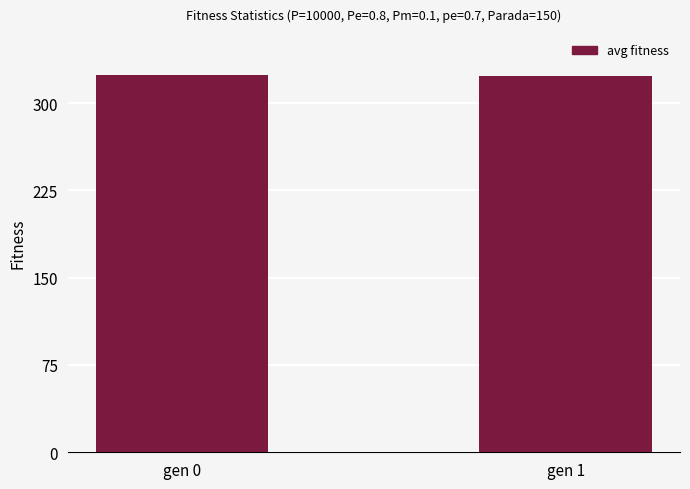

What is the ratio of the value at gen 0 to the value at gen 1?

1.0